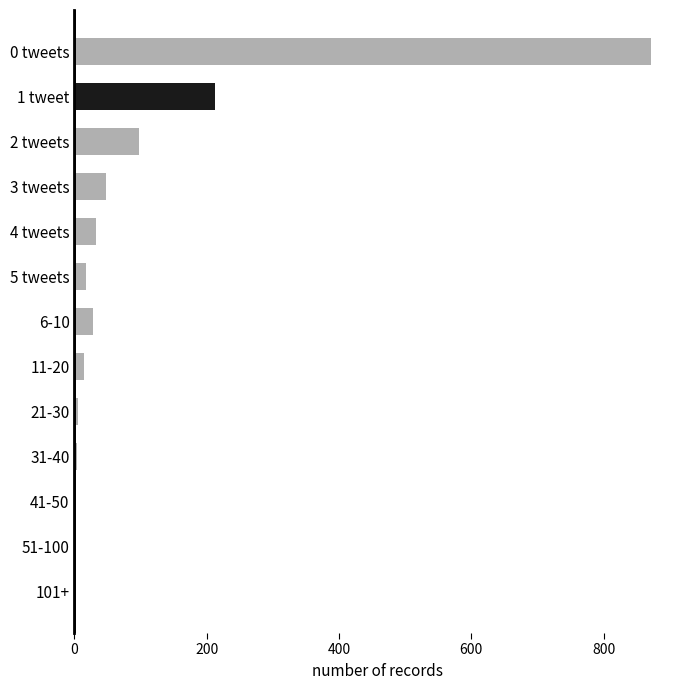

How many categories are shown in the chart?

13